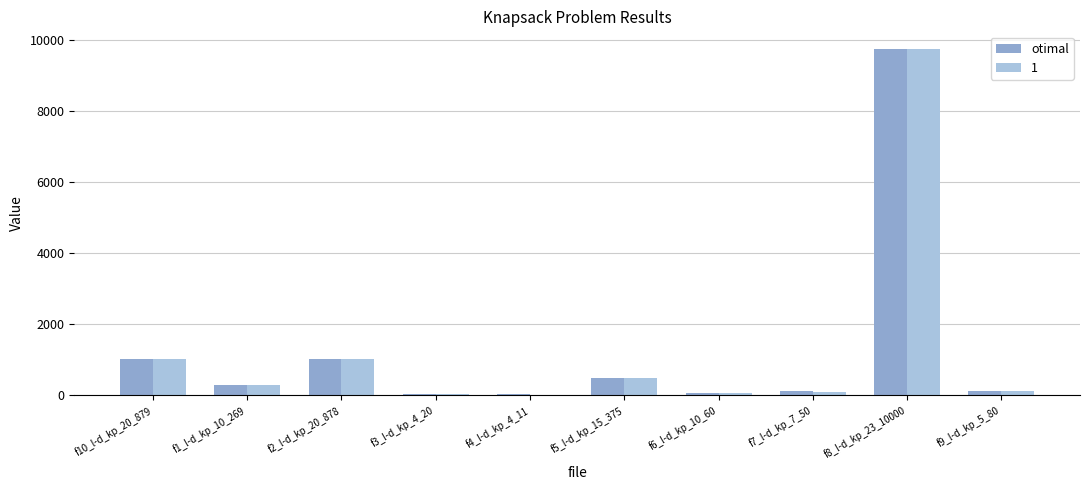

Between f3_l-d_kp_4_20 and f8_l-d_kp_23_10000, which series saw the biggest shift?

otimal